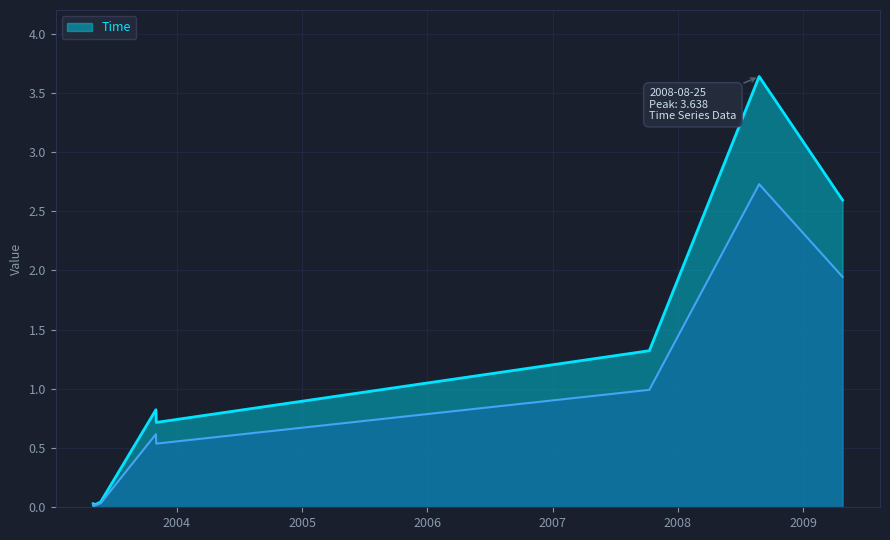

What value does the data have at 2007-10-10?

1.3